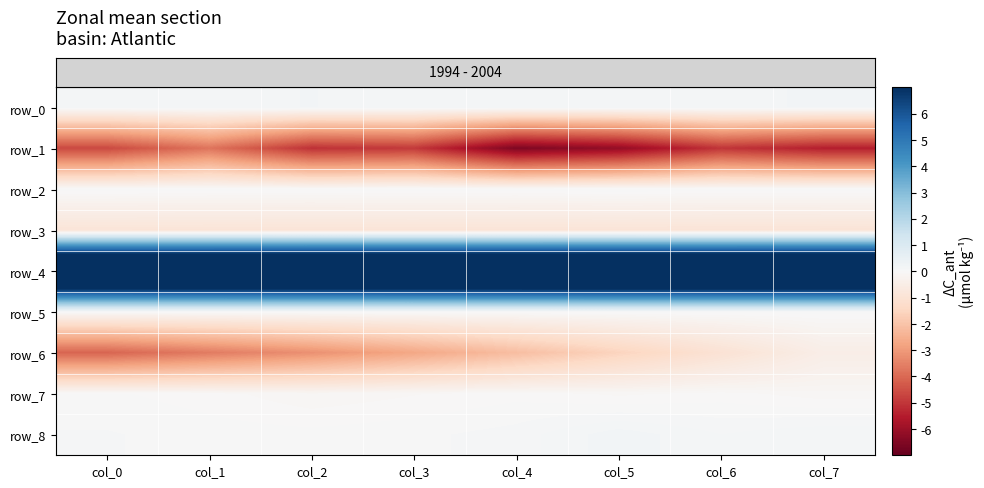

What is the sum of all row_1 values?

-41.6